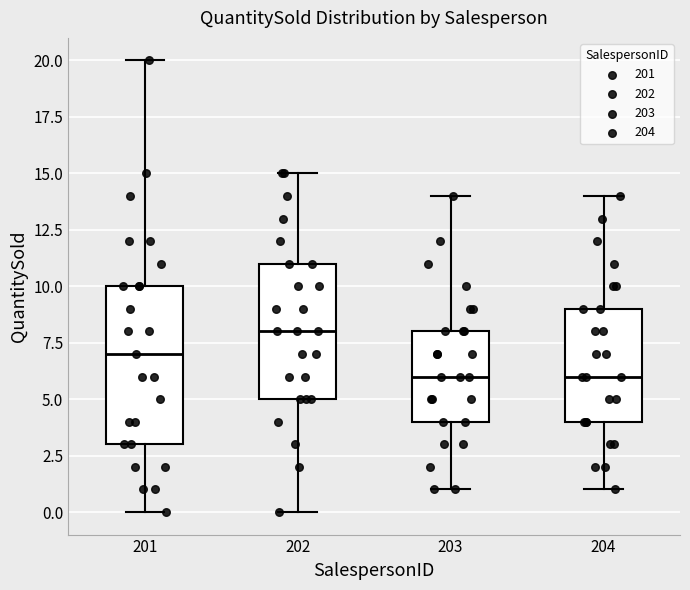

Which box has the highest median line?

202